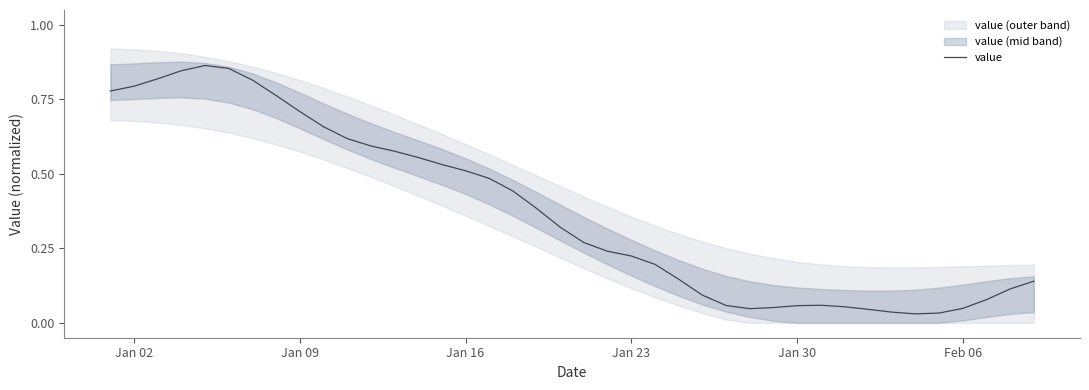

Is it true that value equals 0.2 at Jan 02?

False